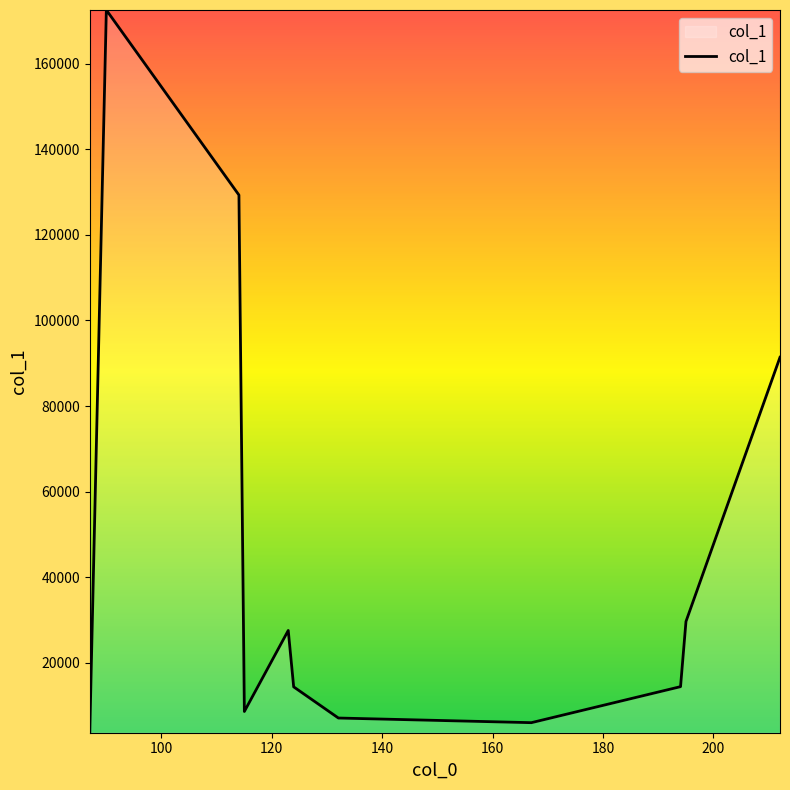

What is the difference between the maximum and minimum values?

168944.3